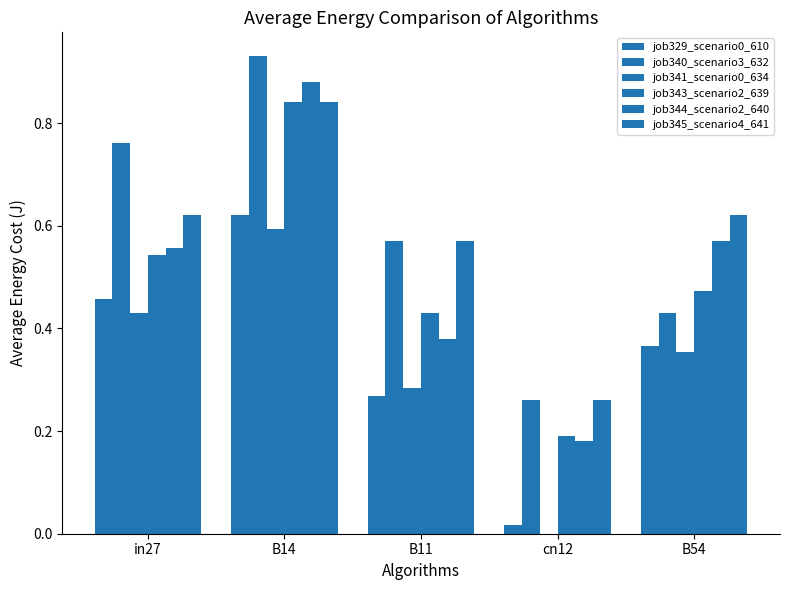

At which category does the chart reach its peak across all series?

B14